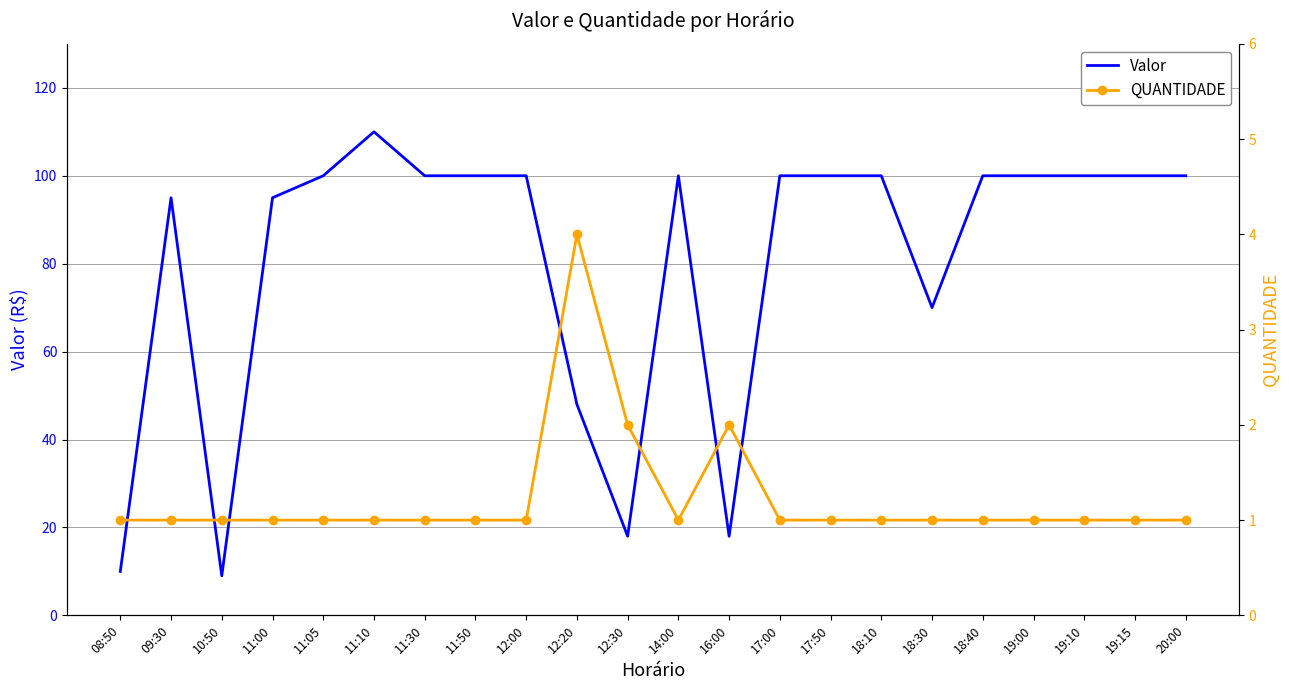

True or false: QUANTIDADE and Valor intersect in this chart.

False